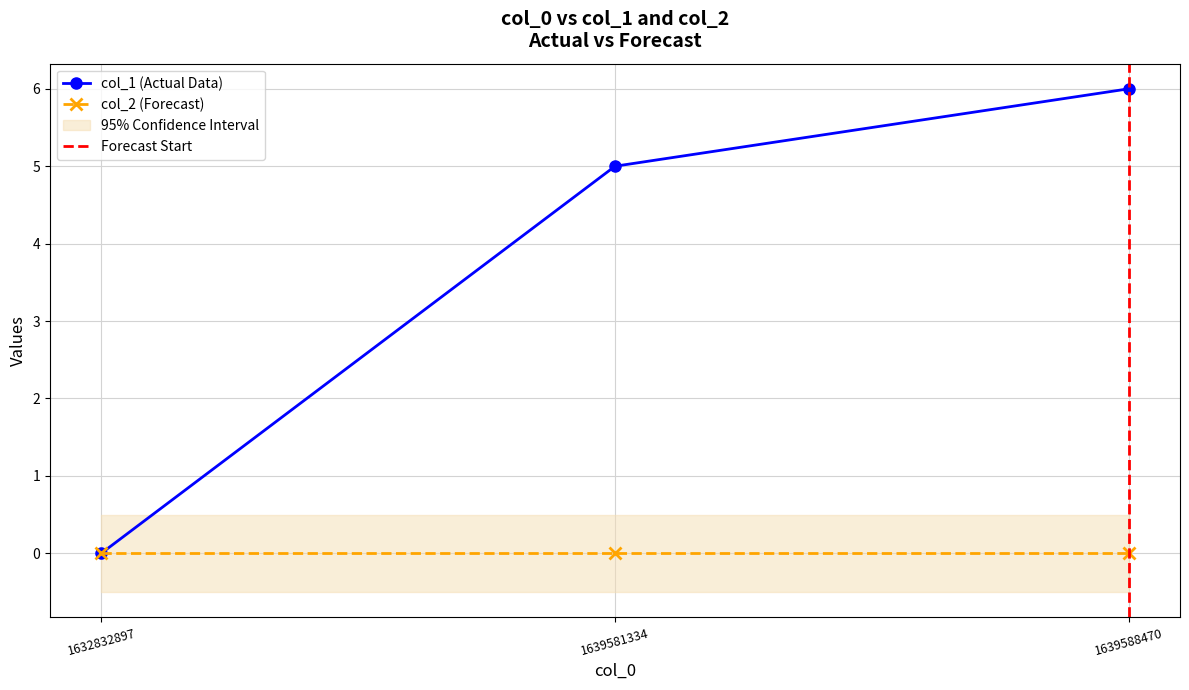

What is the value of the 2nd point from the left?

5